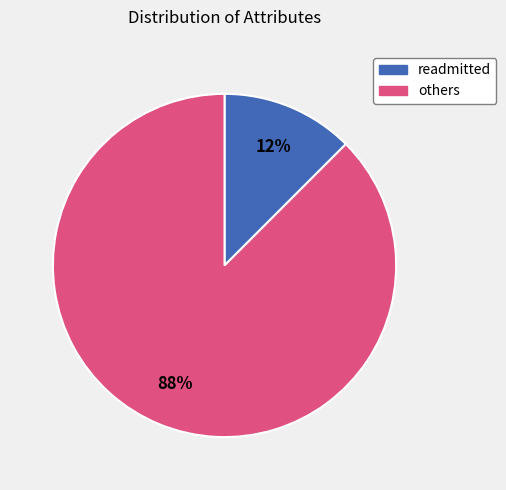

To the nearest percent, what is the average slice percentage?

50%